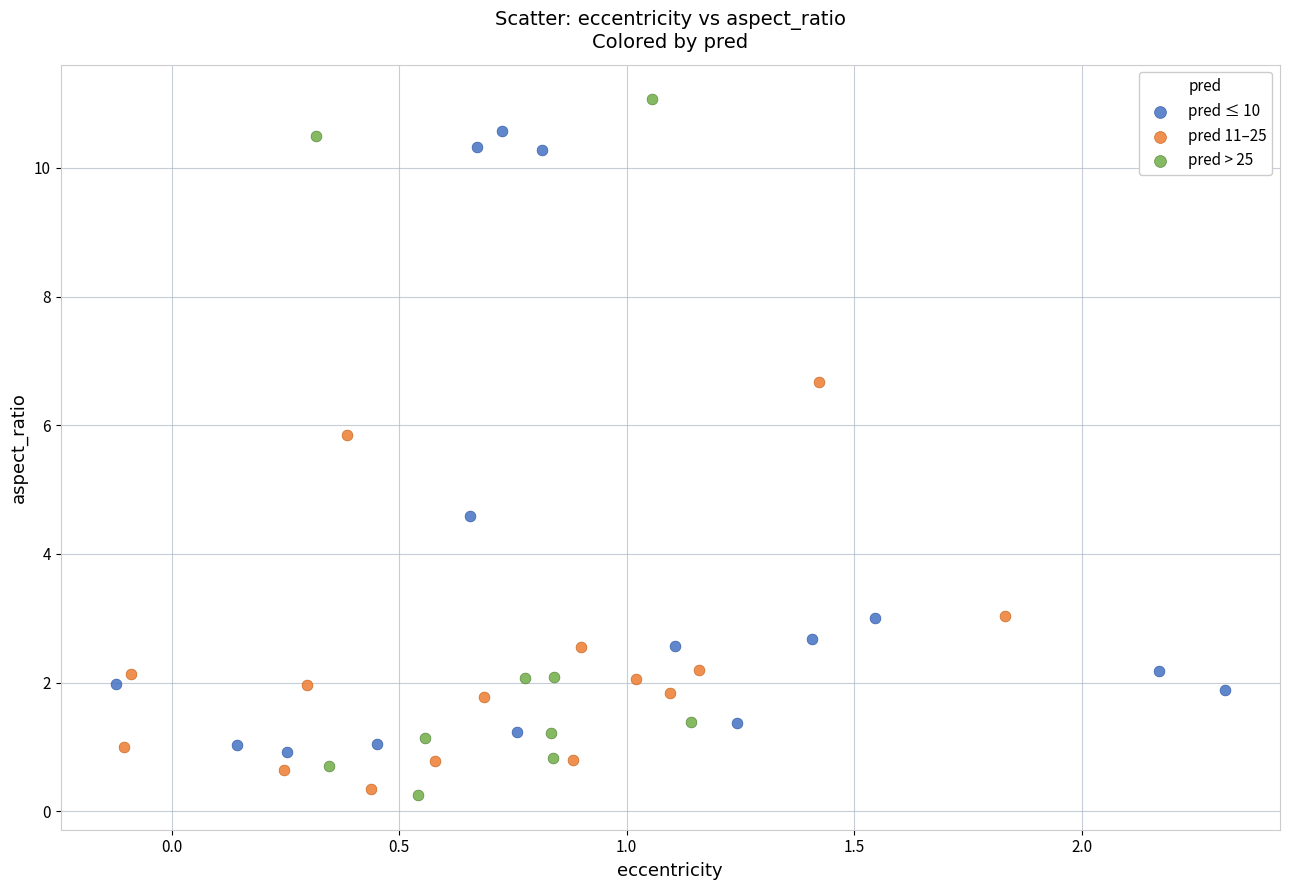

Which series contains the highest Y value?

pred > 25